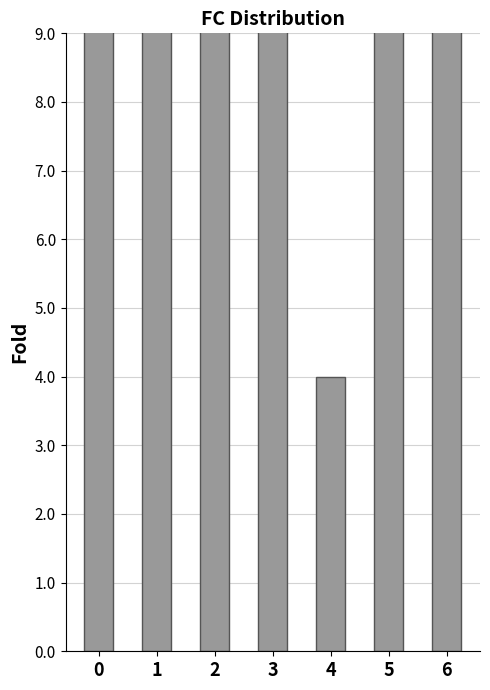

At which category does the chart reach its minimum across all series?

4